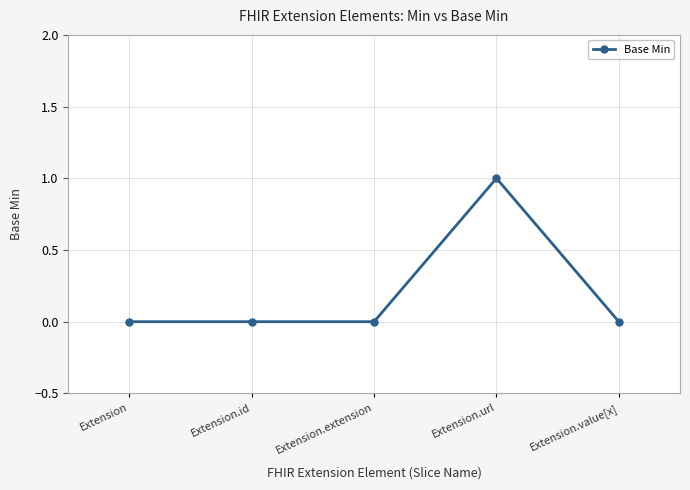

Between Extension.url and Extension, which is larger?

Extension.url